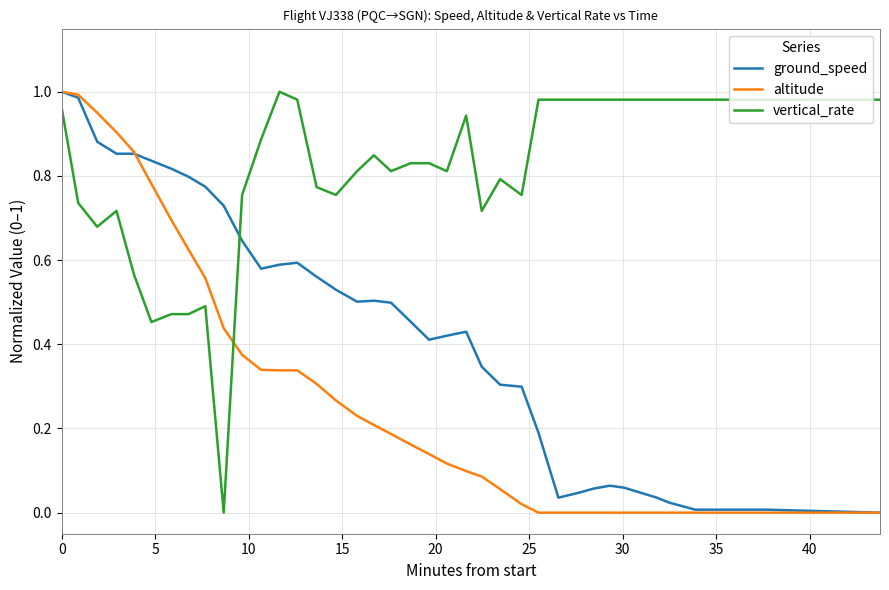

Which series has the largest total across all categories?

vertical_rate